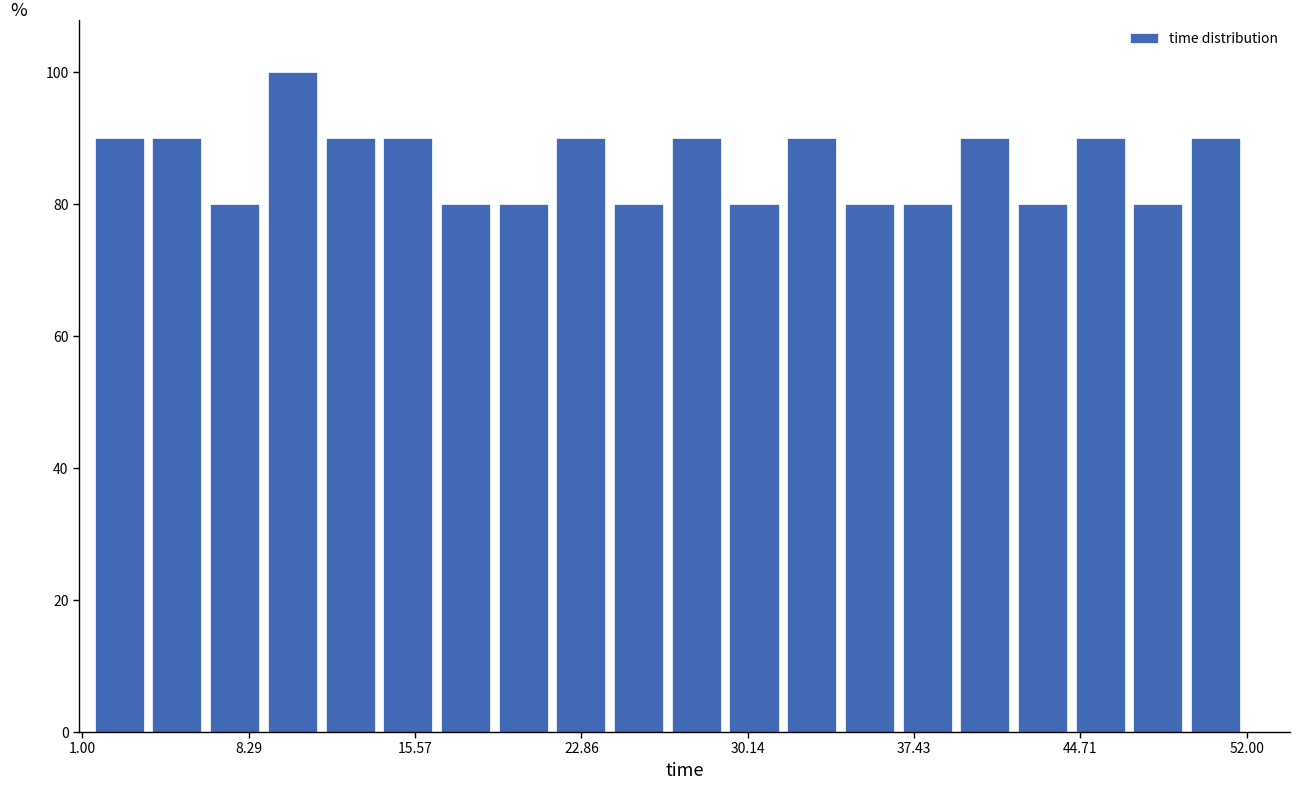

Around what value on the x-axis is the tallest bar? Give the approximate position of its centre, as read against the axis.

10